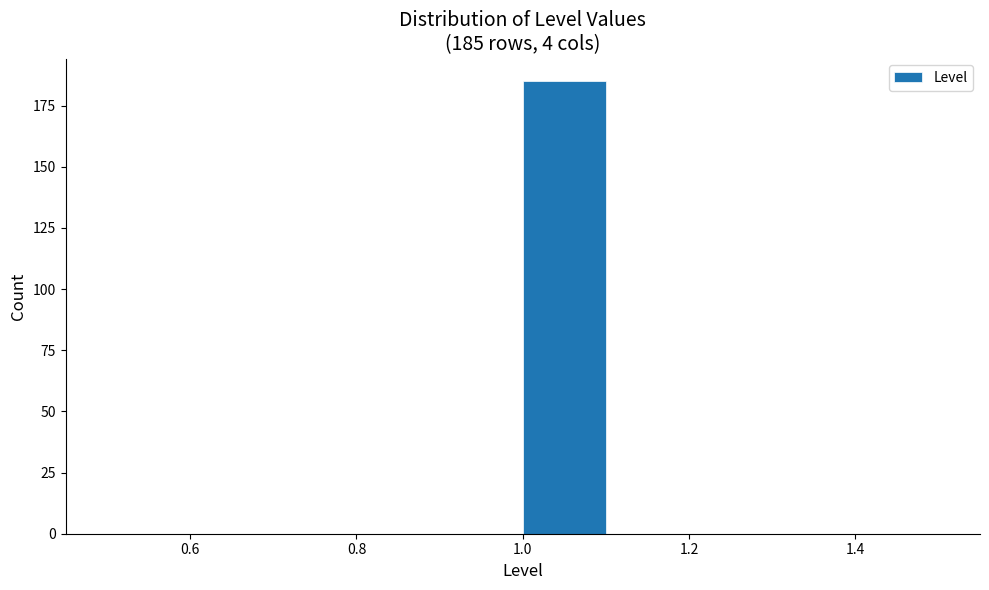

Over which range of the x-axis is the bar tallest?

1.0 to 1.1